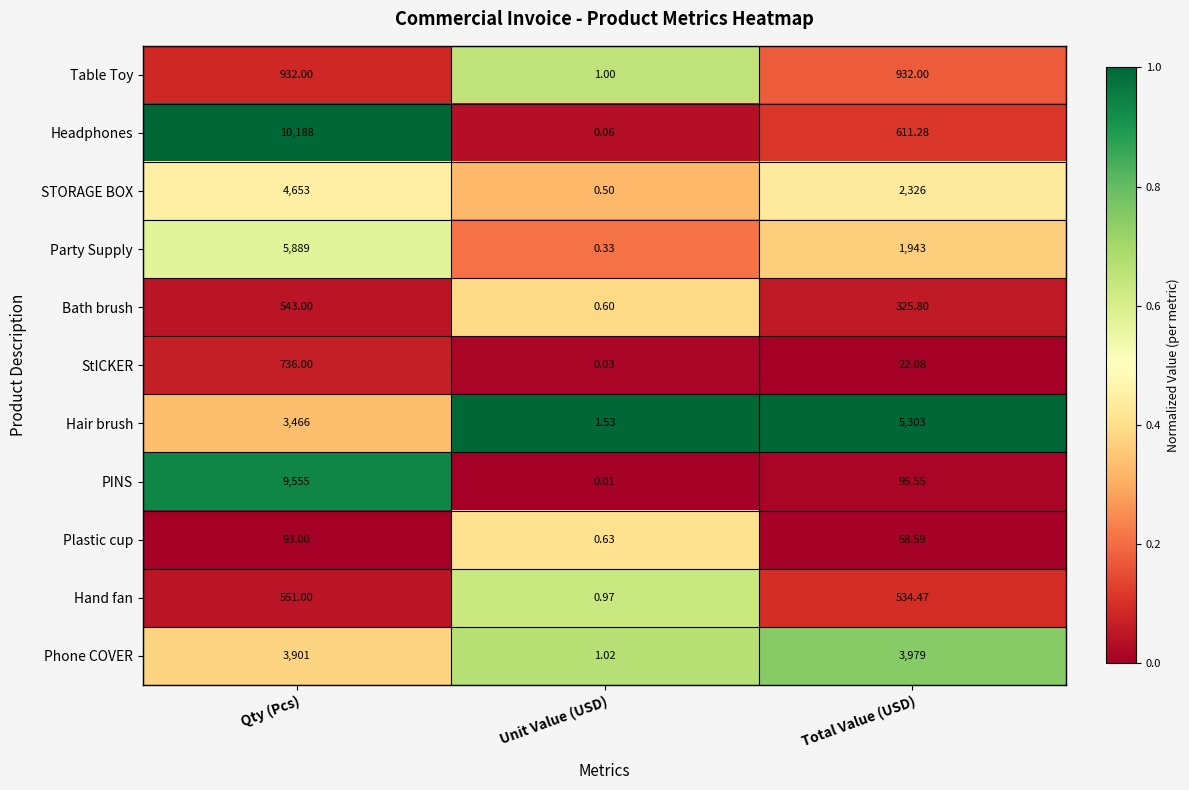

Where is Hair brush nearest to the value 2652?

Qty (Pcs)